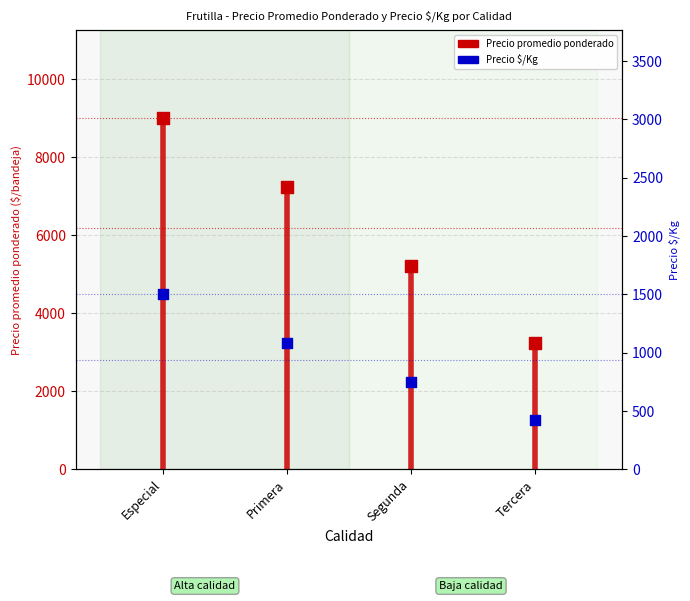

Which series reaches the maximum Y coordinate?

Precio promedio ponderado